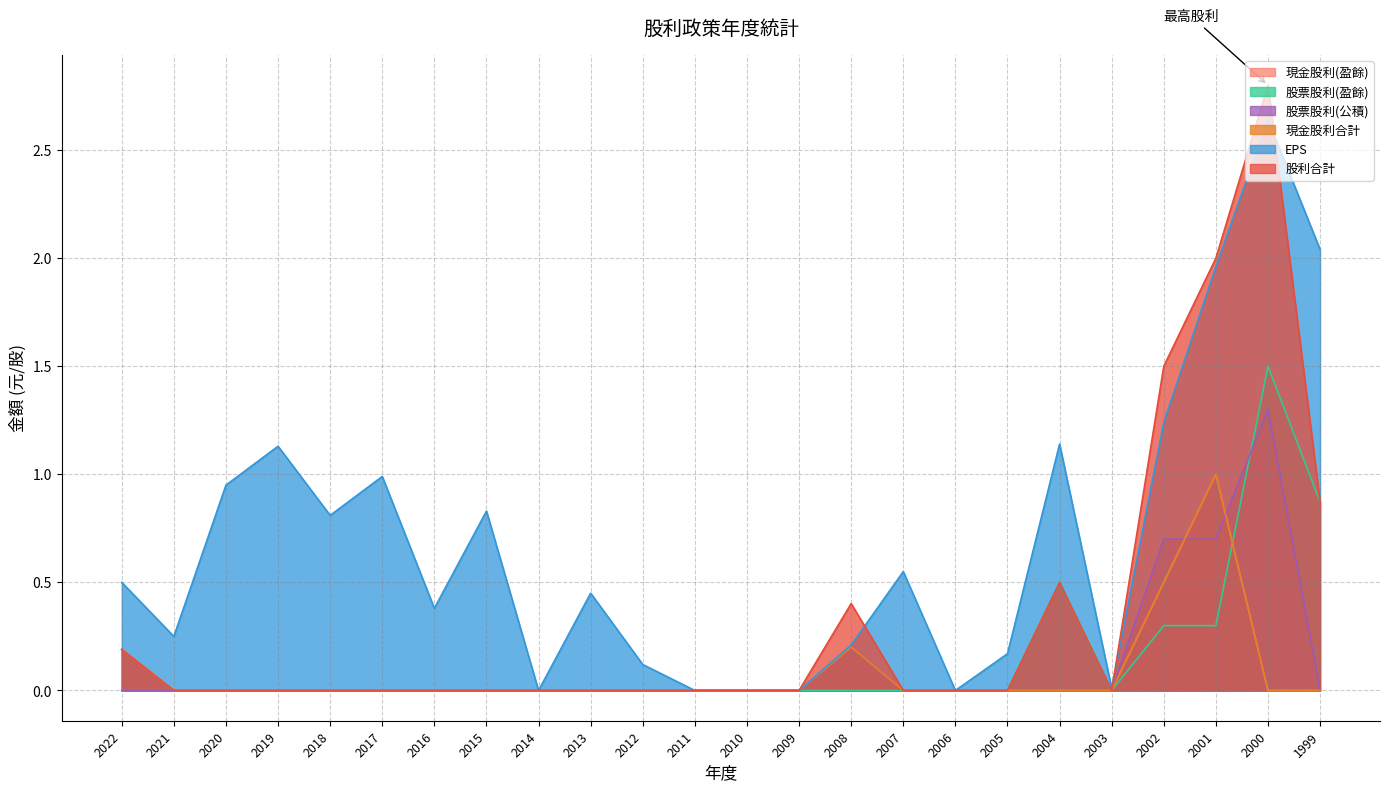

Does the chart display data point markers on the line(s)?

No